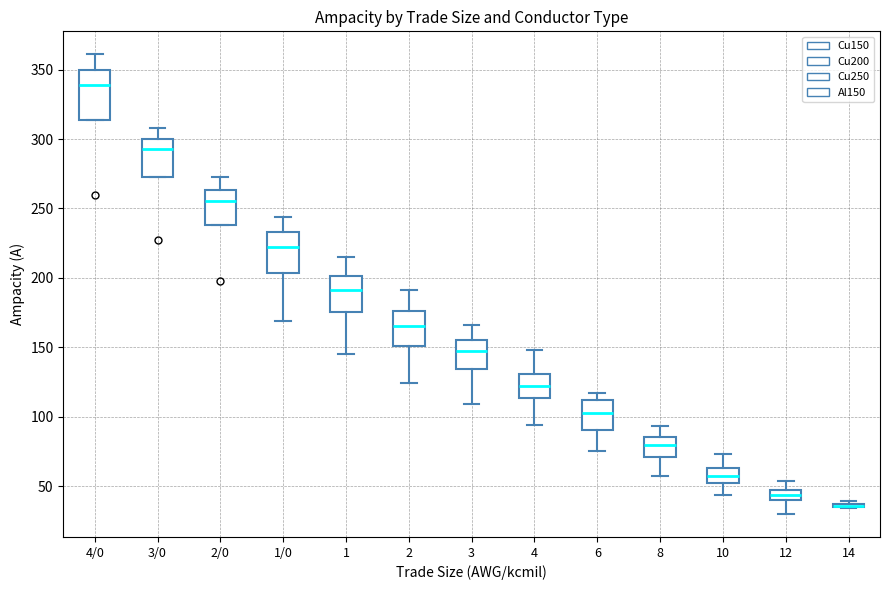

Comparing the boxes themselves (not the whiskers), which one is the tallest?

4/0